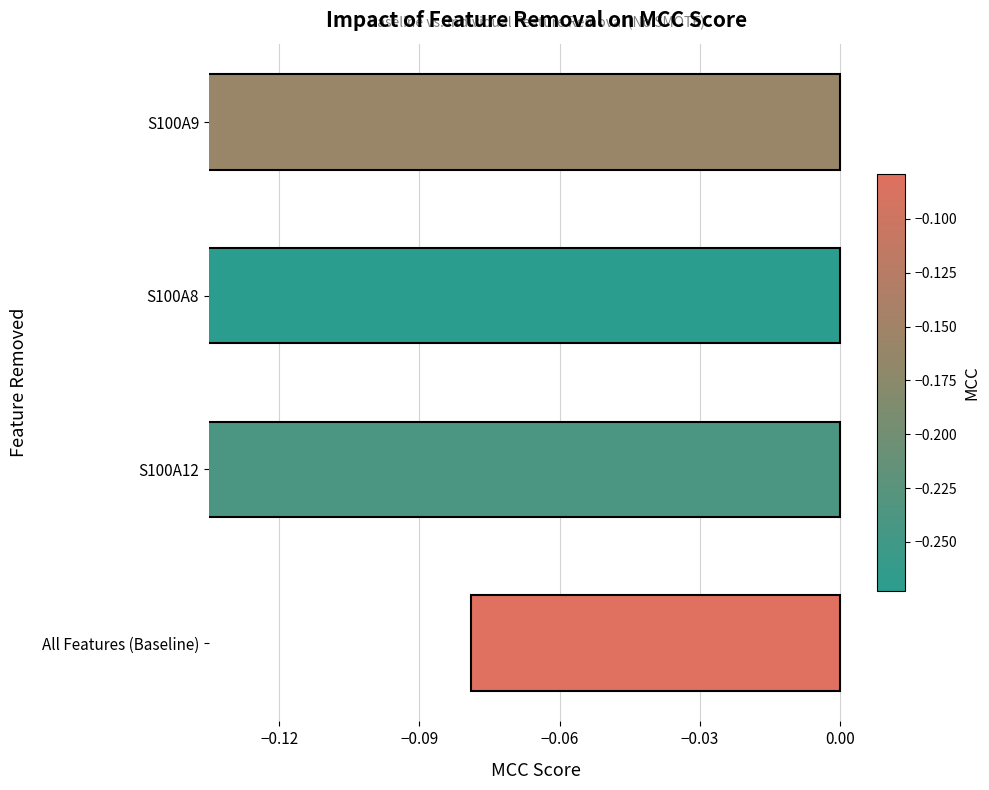

The chart shows a value of -0.2 at S100A9. True or false?

False